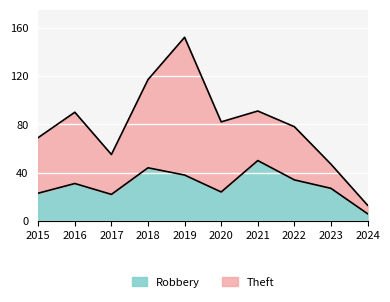

What is the minimum value for Robbery?

6